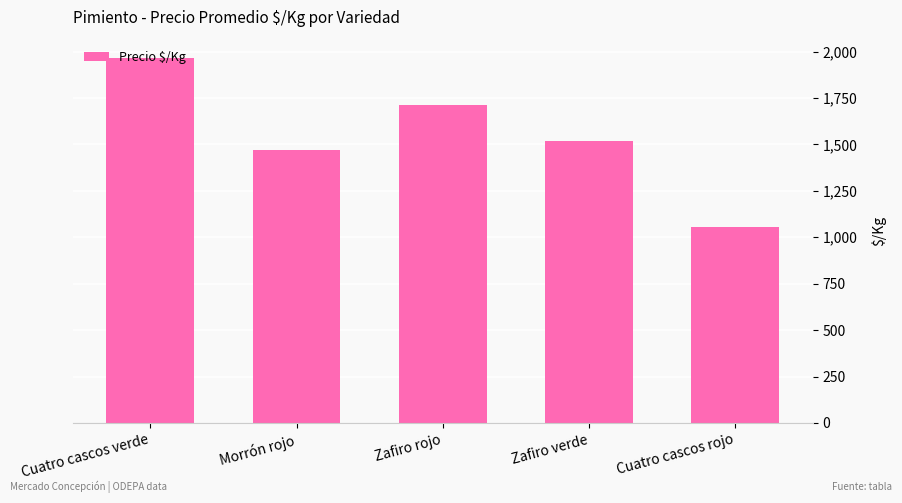

Count the number of categories in the chart.

5